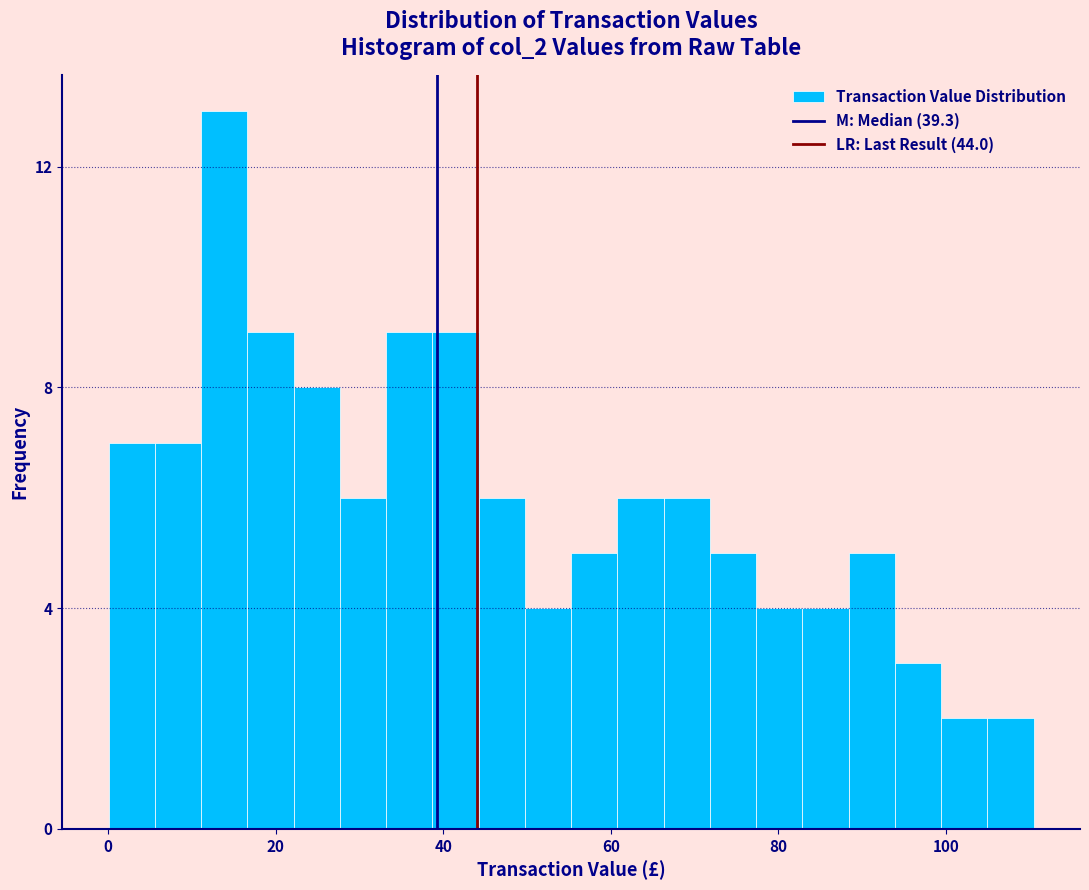

Around what value on the x-axis is the tallest bar? Give the approximate position of its centre, as read against the axis.

14